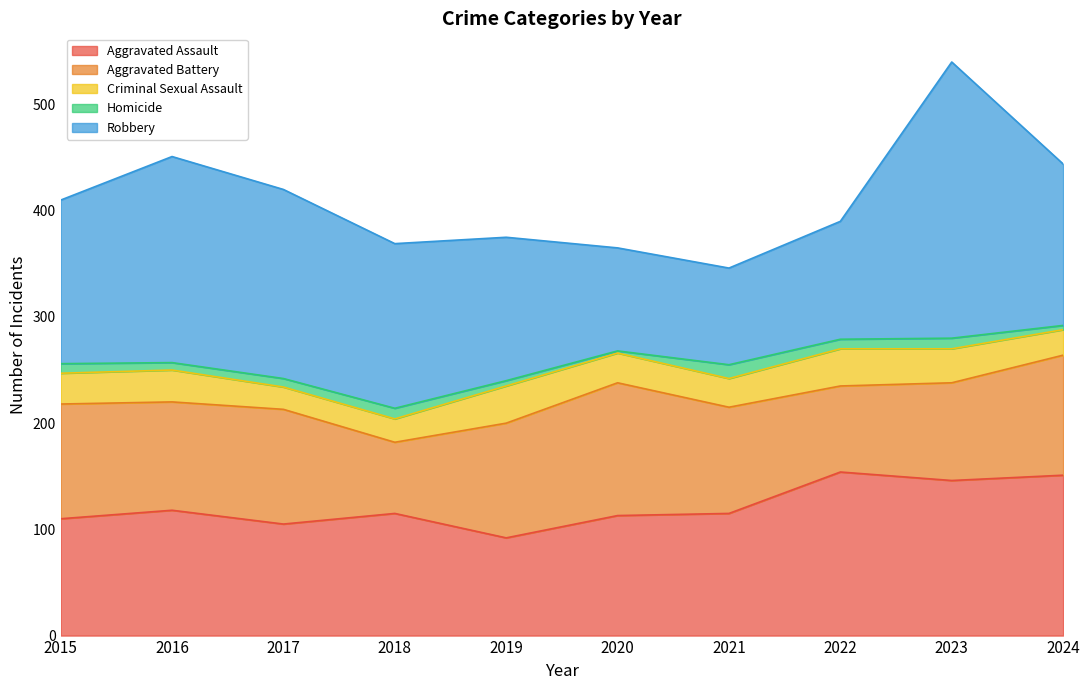

True or false: Homicide and Robbery cross at least once.

False